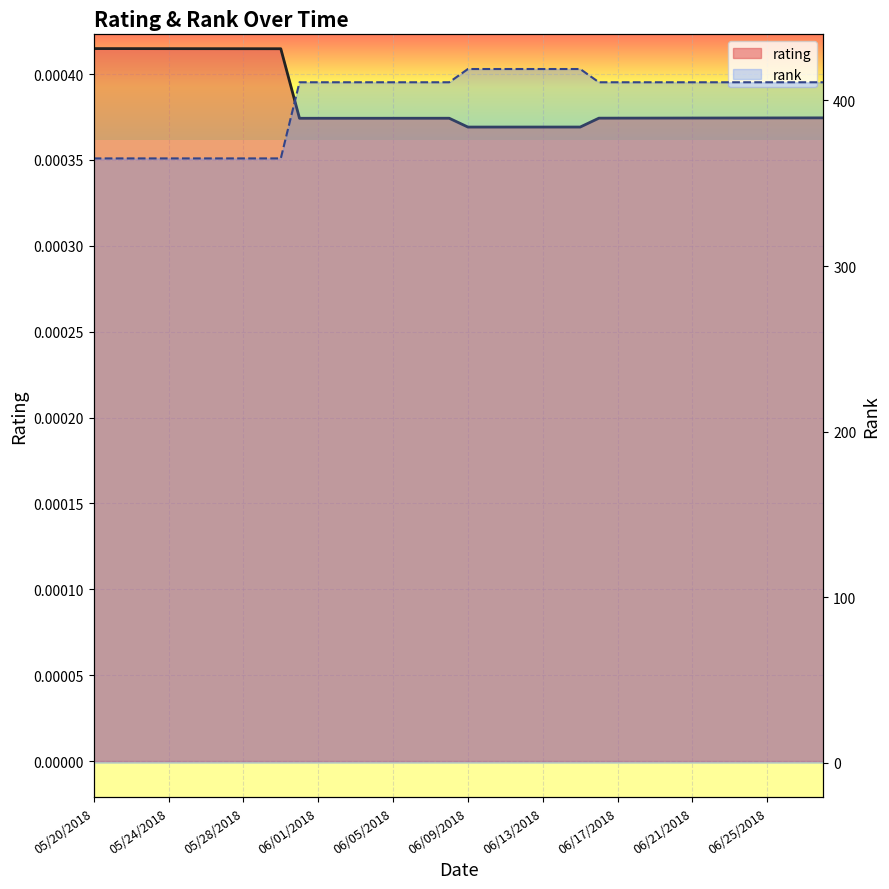

Rank the categories by value from lowest to highest.

06/09/2018, 06/10/2018, 06/11/2018, 06/12/2018, 06/13/2018, 06/14/2018, 06/15/2018, 05/31/2018, 06/01/2018, 06/02/2018, 06/03/2018, 06/04/2018, 06/05/2018, 06/06/2018, 06/07/2018, 06/08/2018, 06/16/2018, 06/17/2018, 06/18/2018, 06/19/2018, 06/20/2018, 06/21/2018, 06/22/2018, 06/23/2018, 06/24/2018, 06/25/2018, 06/26/2018, 06/27/2018, 06/28/2018, 05/30/2018, 05/29/2018, 05/28/2018, 05/27/2018, 05/26/2018, 05/25/2018, 05/24/2018, 05/23/2018, 05/22/2018, 05/21/2018, 05/20/2018